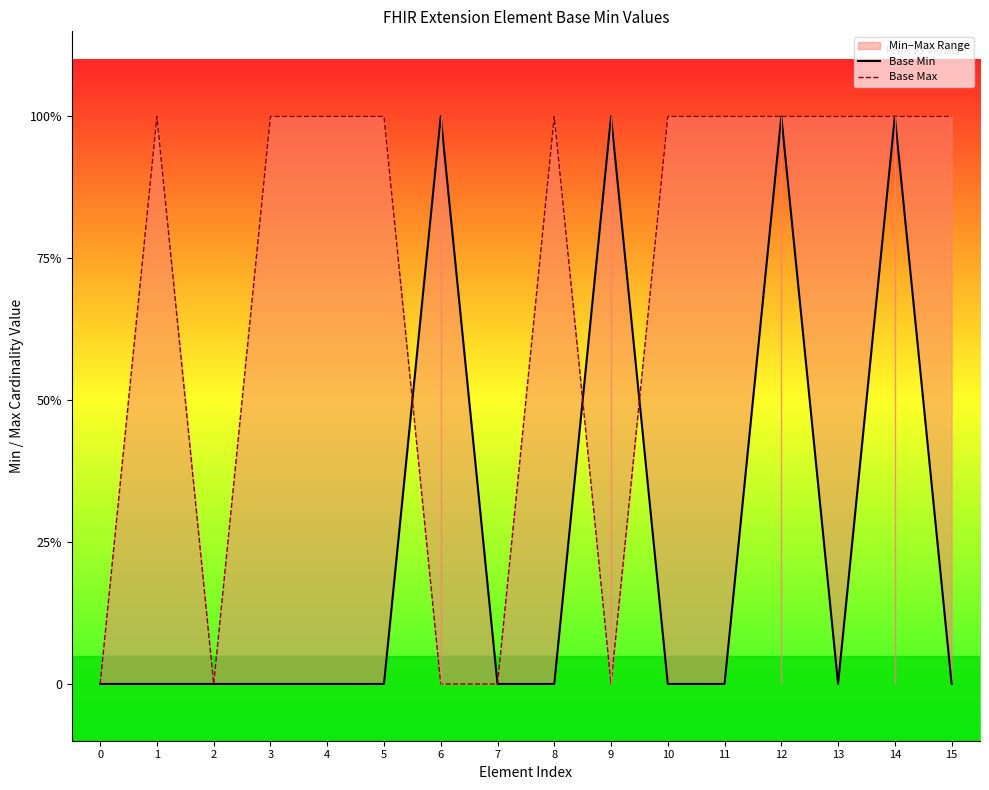

Where is the first local minimum for Base Min?

13